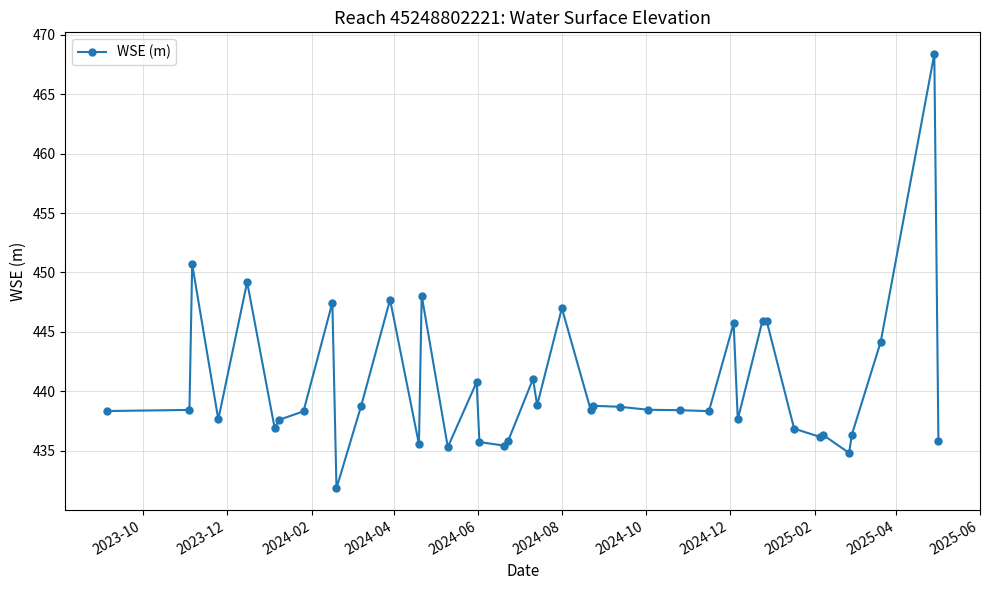

What is the difference between the second highest and minimum values?

18.9